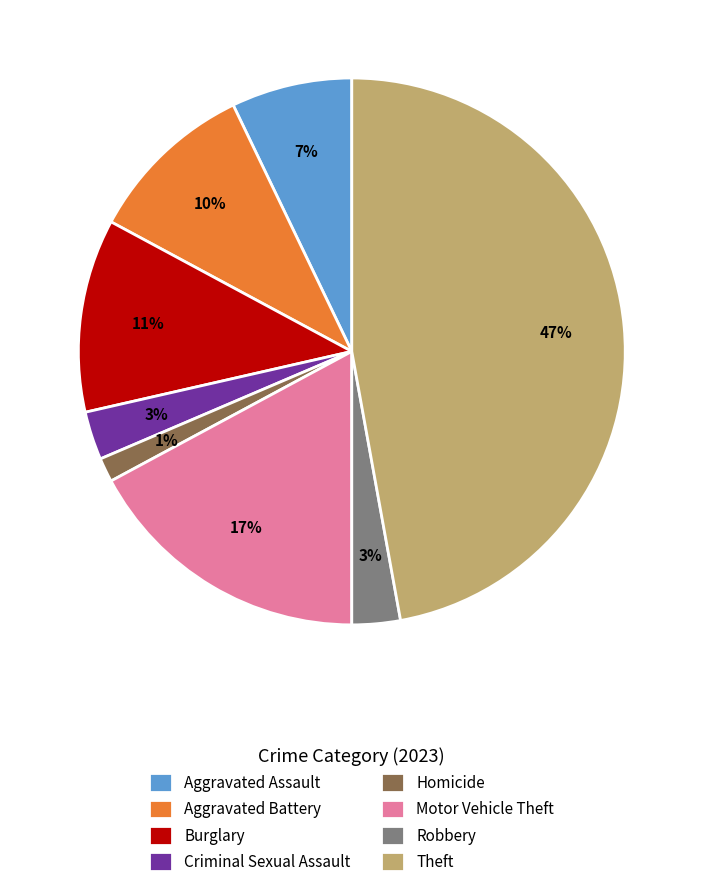

To the nearest percent, what is the average slice percentage?

12%